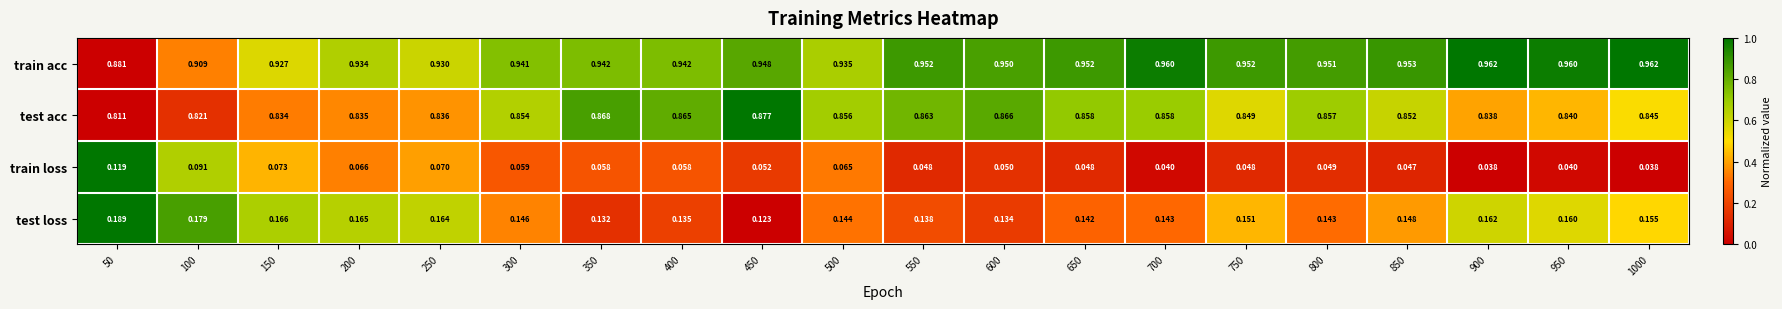

Rank the series at 350 from highest to lowest value.

train acc, test acc, test loss, train loss